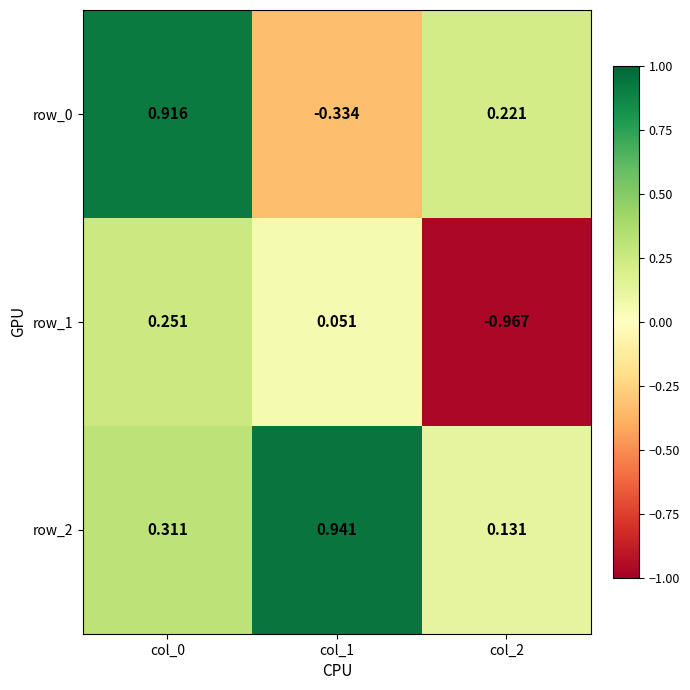

At col_2, list the series in order from largest to smallest.

row_0, row_2, row_1